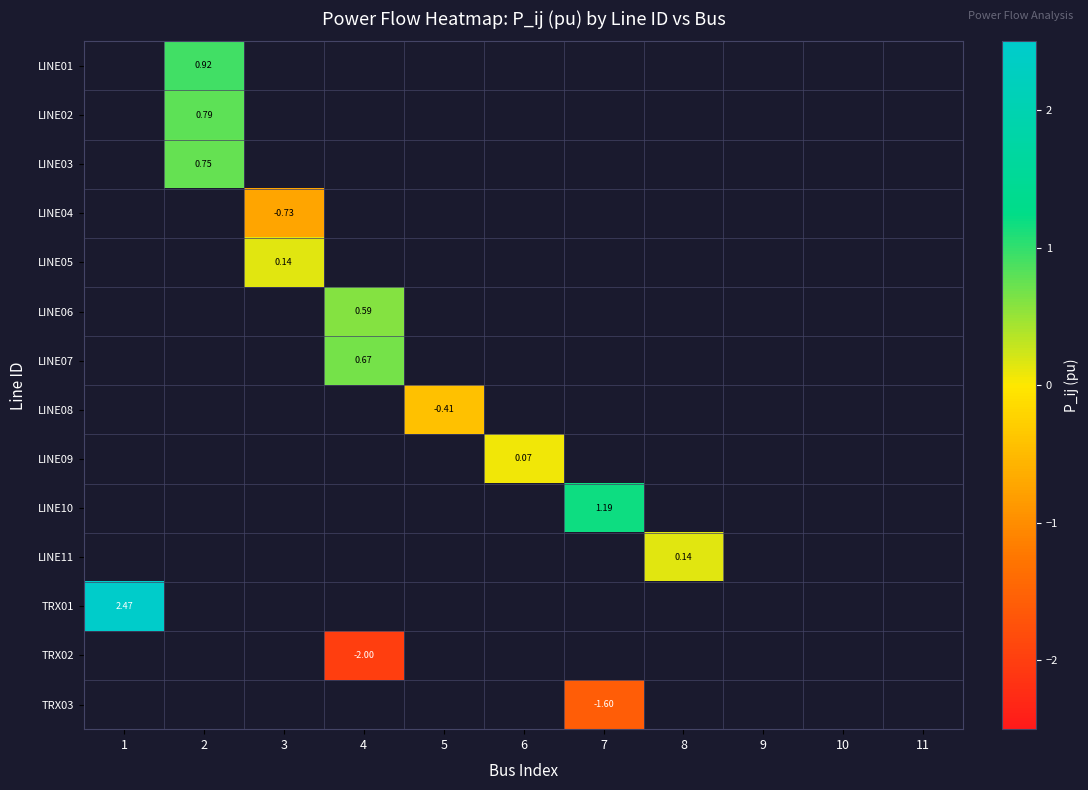

At which category does the chart reach its minimum across all series?

4